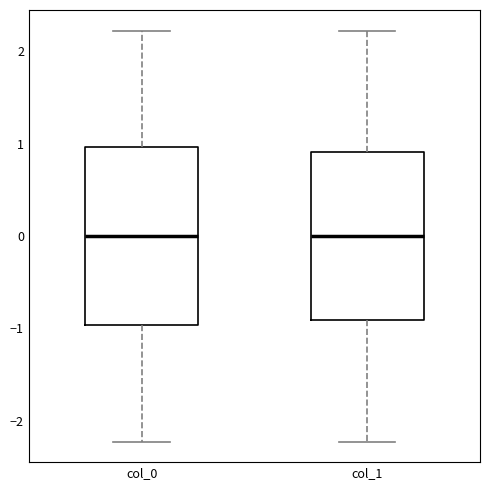

Where does the upper whisker of the box for col_1 end on the y-axis? The values are not printed on the chart, so give them approximately, as read against the axis.

2.2